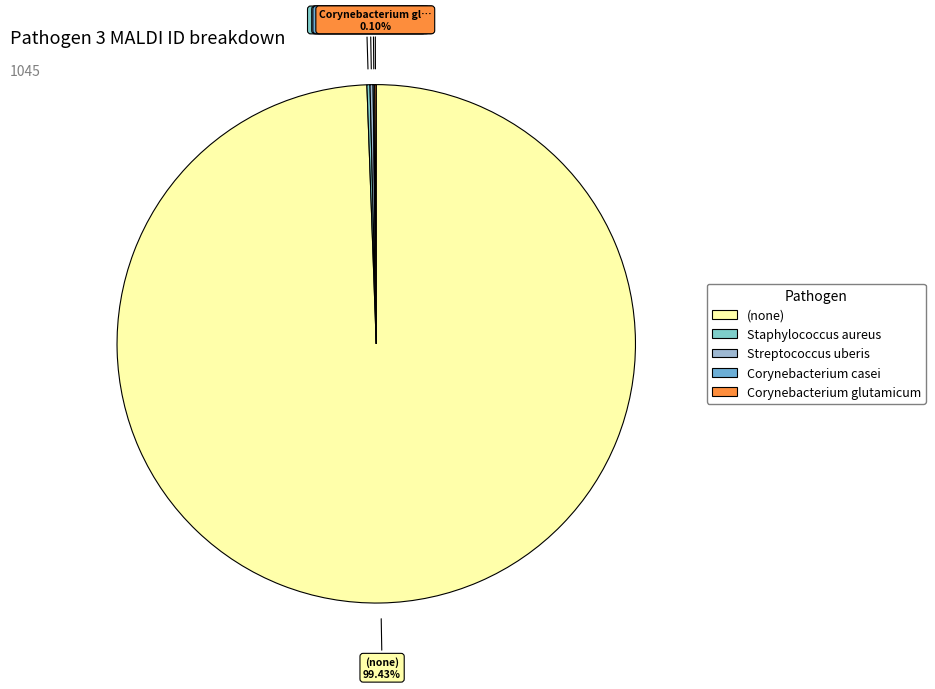

Approximately how many times larger is the value at Staphylococcus aureus compared to Corynebacterium casei?

2.0